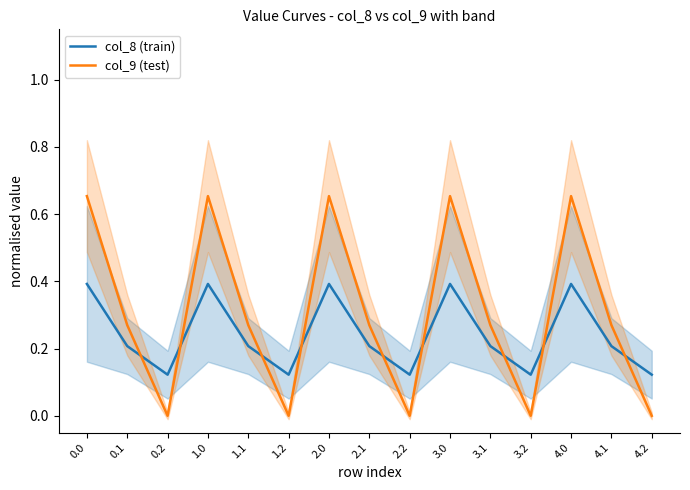

Reading right to left, what are all the values shown in this chart?

col_8 (train): 0.1	0.2	0.4	0.1	0.2	0.4	0.1	0.2	0.4	0.1	0.2	0.4	0.1	0.2	0.4
col_9 (test): 0.0	0.3	0.7	0.0	0.3	0.7	0.0	0.3	0.7	0.0	0.3	0.7	0.0	0.3	0.7